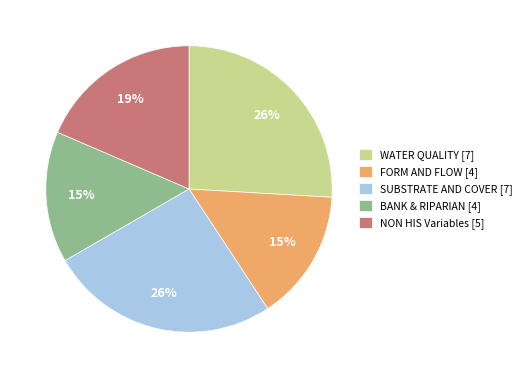

Does WATER QUALITY represent more than half of the total?

No